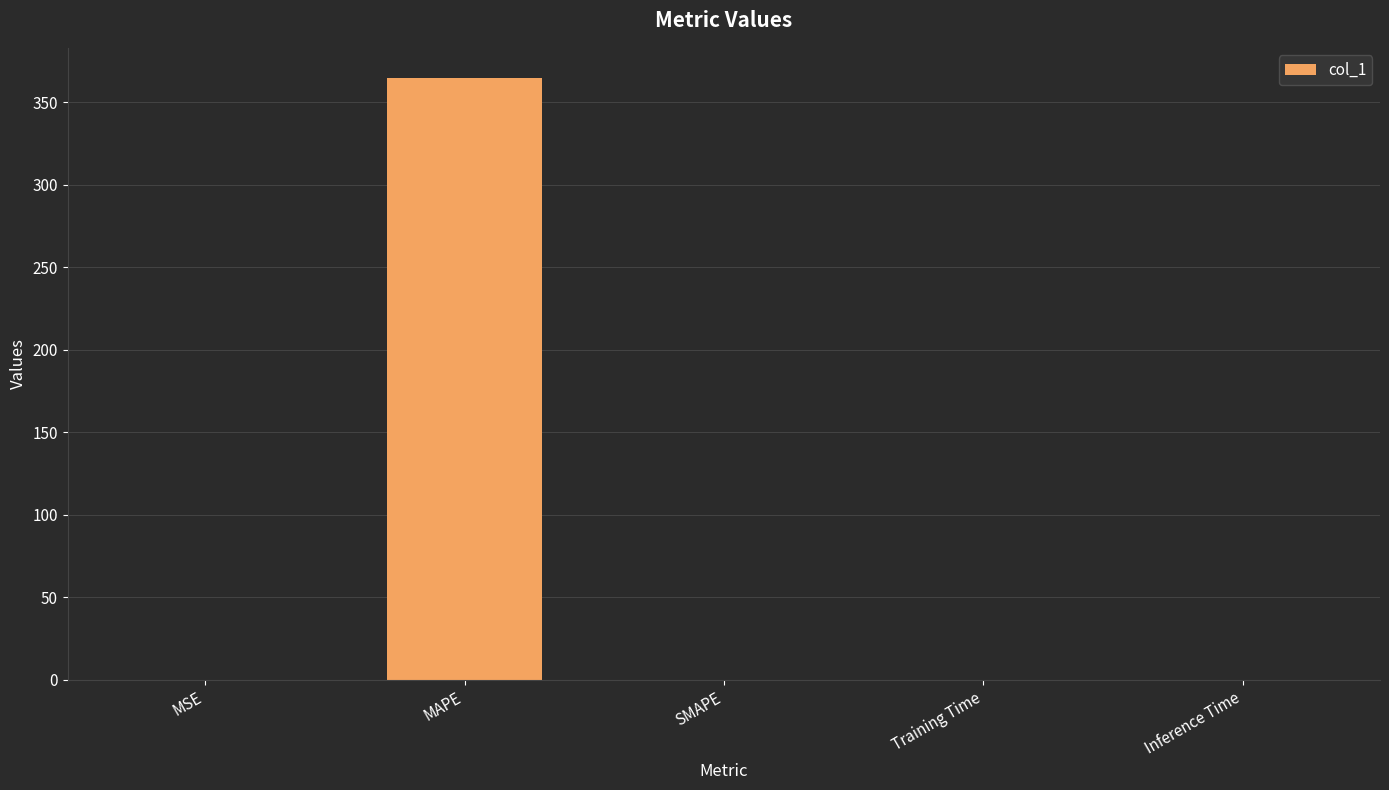

What is the difference between the values at SMAPE and MSE?

0.1